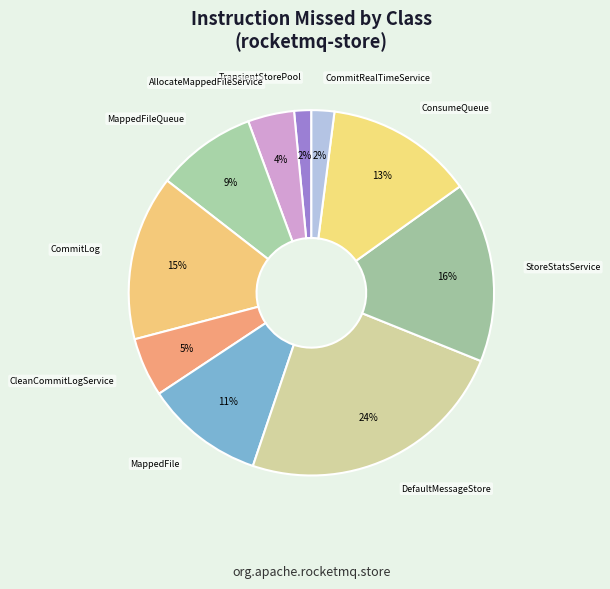

Between MappedFile and AllocateMappedFileService, which is larger?

MappedFile